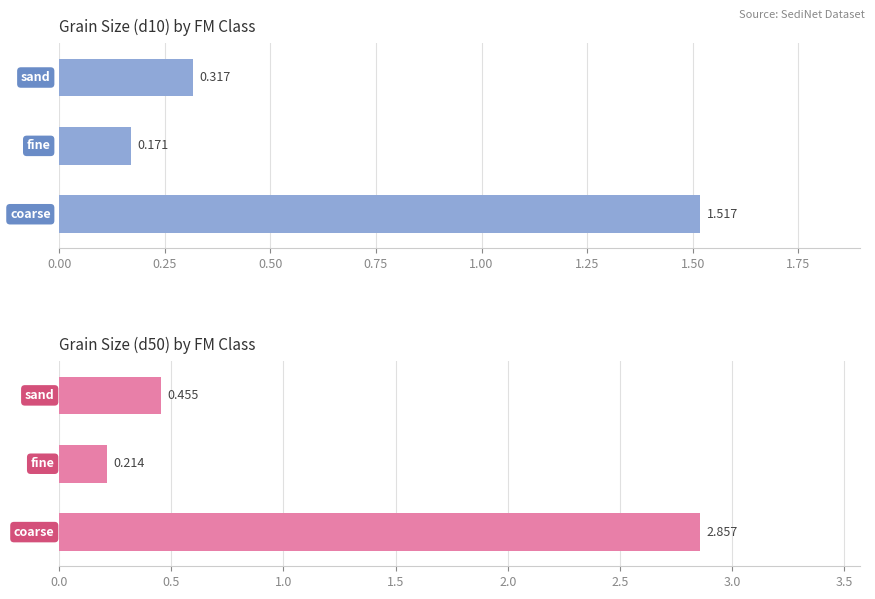

Which series has the largest total across all categories?

mean d50 (mm)